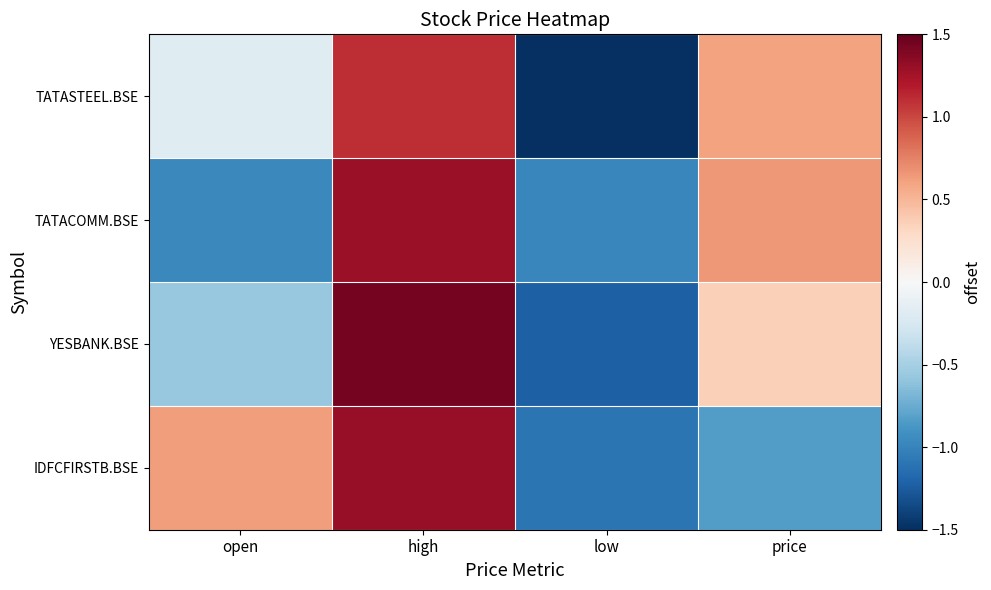

How many series are shown in this chart?

4